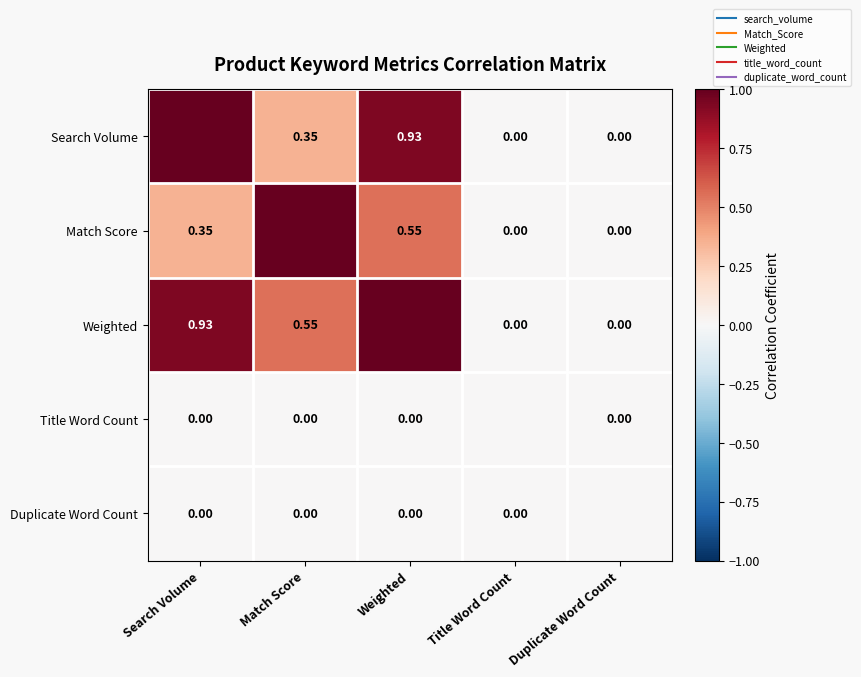

Between Weighted and Match Score, which is larger?

Weighted